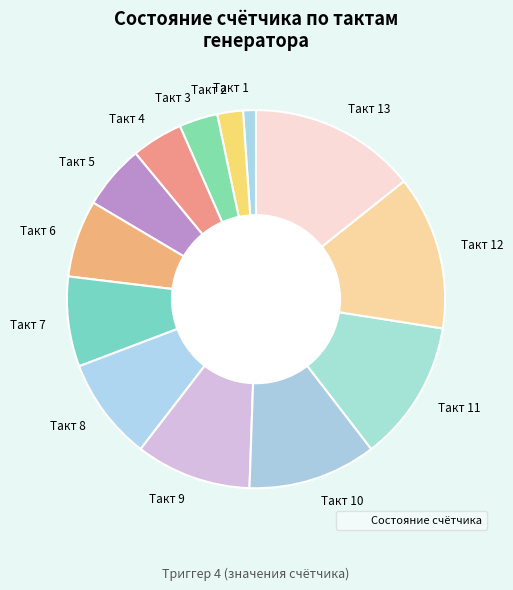

Rank the categories by value from highest to lowest.

Такт 13, Такт 12, Такт 11, Такт 10, Такт 9, Такт 8, Такт 7, Такт 6, Такт 5, Такт 4, Такт 3, Такт 2, Такт 1